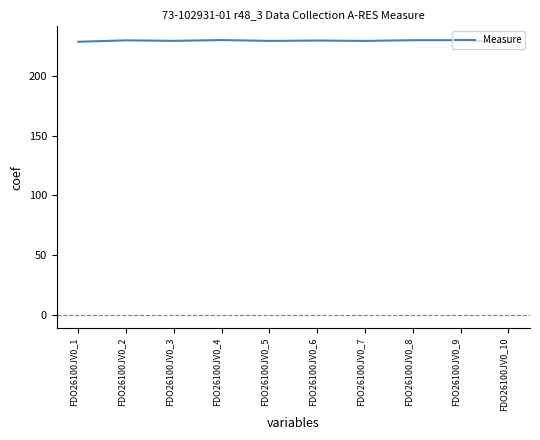

The chart shows a value of 69.2 at FDO26100JV0_7. True or false?

False